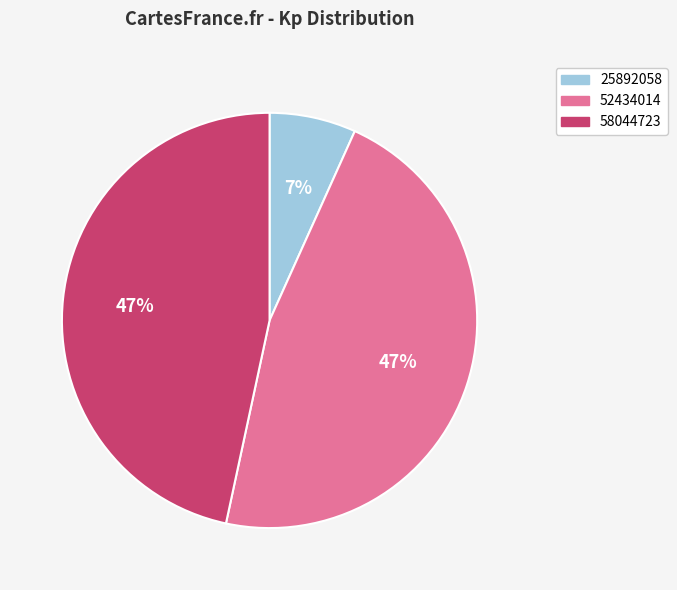

The 25892058 slice represents 7% of the pie. True or false?

True